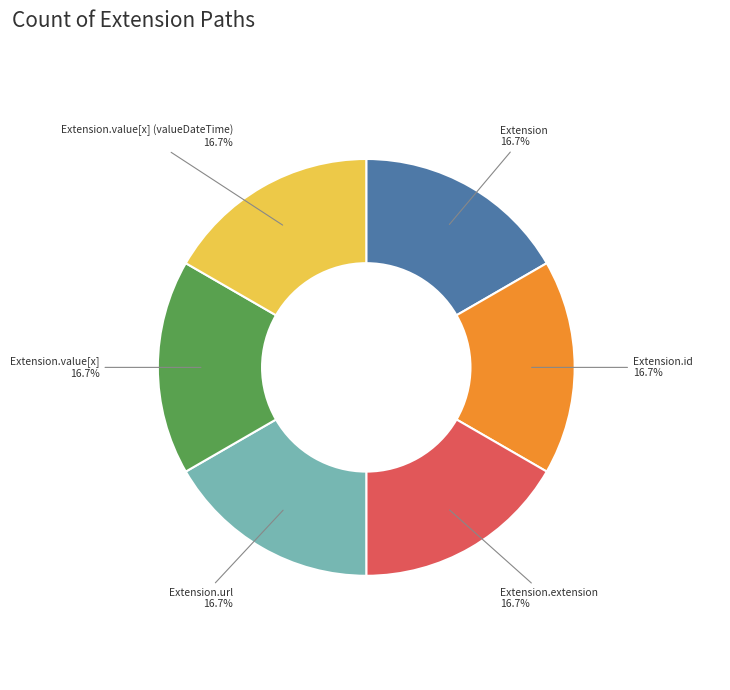

What is the ratio of the value at Extension.url to the value at Extension.value[x]?

1.0